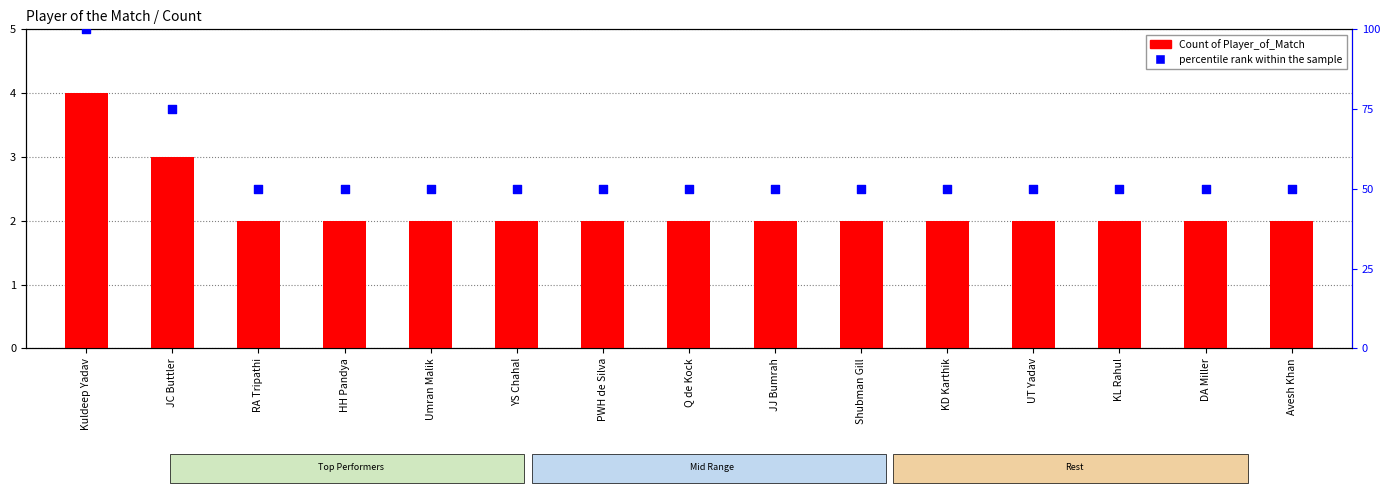

At which category is the sum across all series the highest?

Kuldeep Yadav